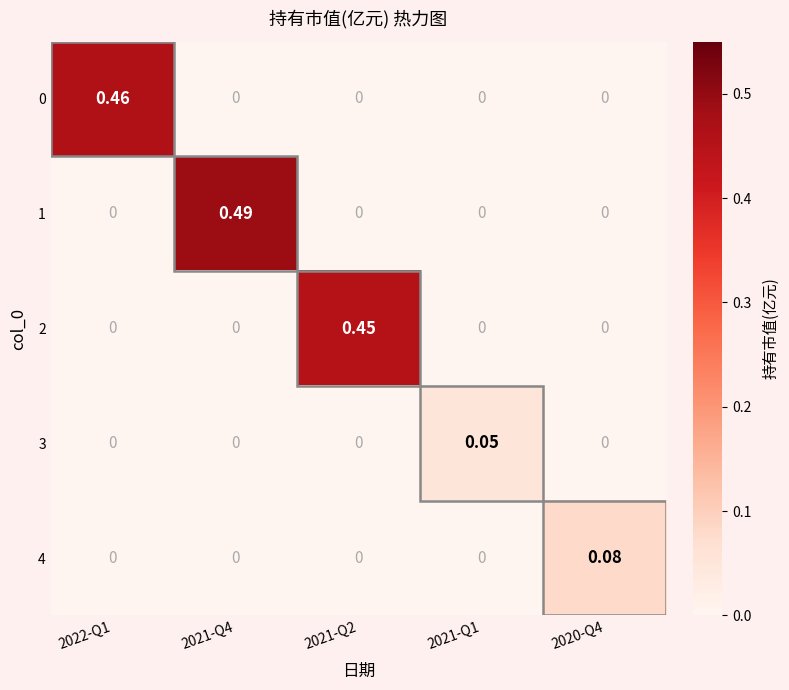

Reading left to right, transcribe all the data shown in this chart.

0: 2022-Q1=0.5	2021-Q4=0.0	2021-Q2=0.0	2021-Q1=0.0	2020-Q4=0.0
1: 2022-Q1=0.0	2021-Q4=0.5	2021-Q2=0.0	2021-Q1=0.0	2020-Q4=0.0
2: 2022-Q1=0.0	2021-Q4=0.0	2021-Q2=0.5	2021-Q1=0.0	2020-Q4=0.0
3: 2022-Q1=0.0	2021-Q4=0.0	2021-Q2=0.0	2021-Q1=0.1	2020-Q4=0.0
4: 2022-Q1=0.0	2021-Q4=0.0	2021-Q2=0.0	2021-Q1=0.0	2020-Q4=0.1